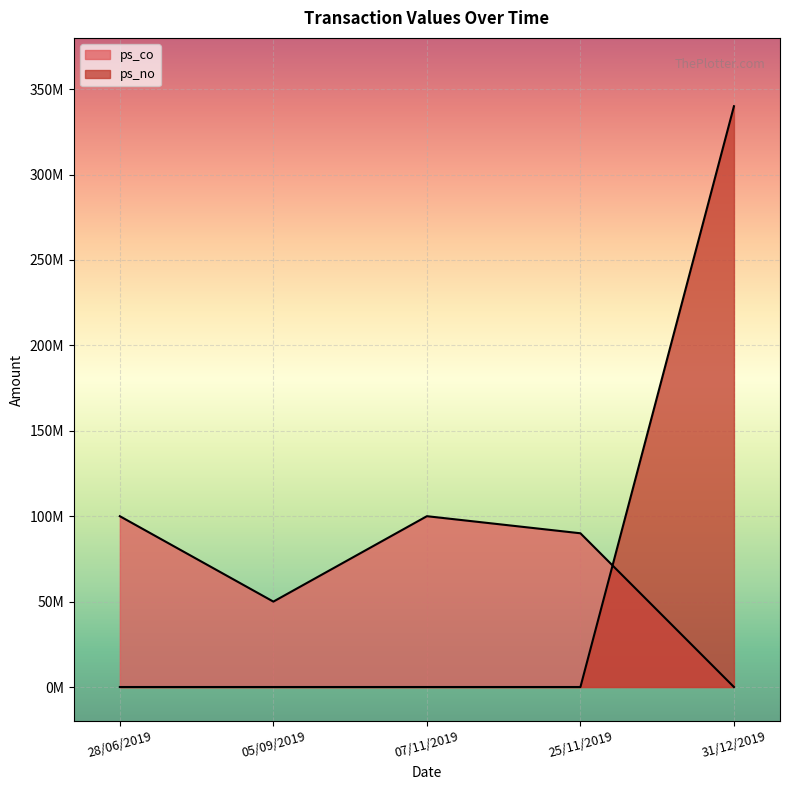

How many lines are shown in the chart?

2